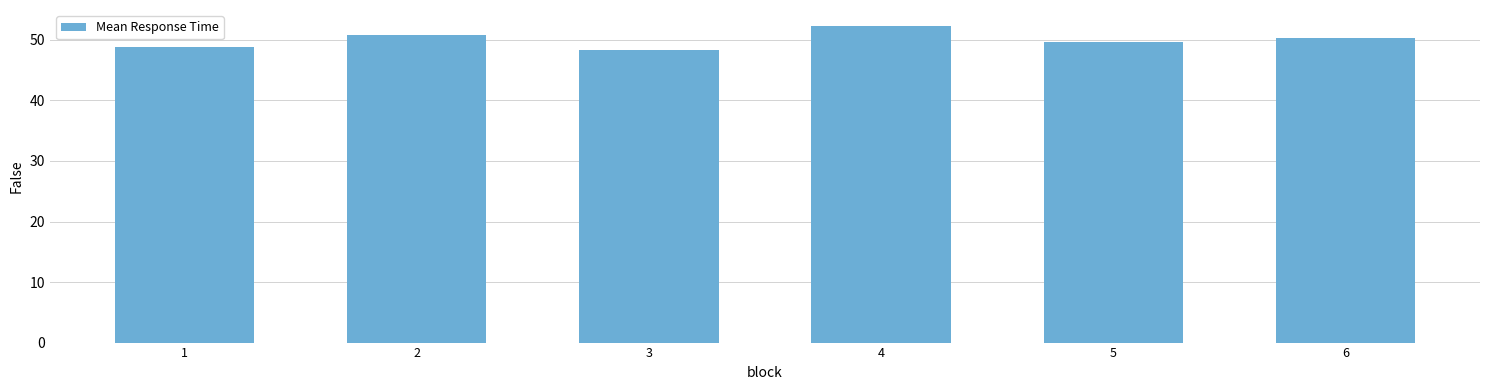

The chart shows a value of 79.6 at 5. True or false?

False